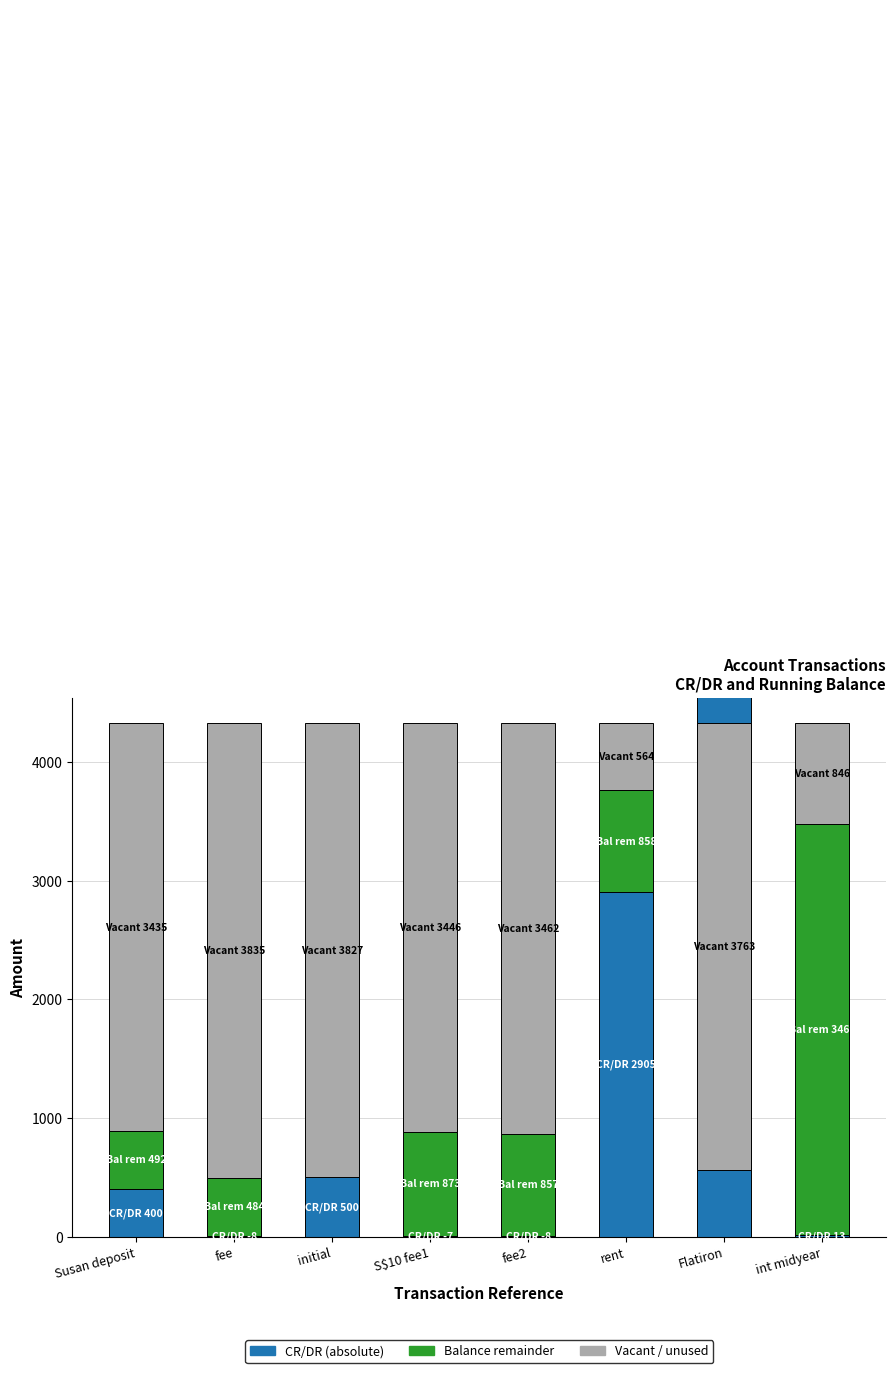

How many series are shown in this chart?

3